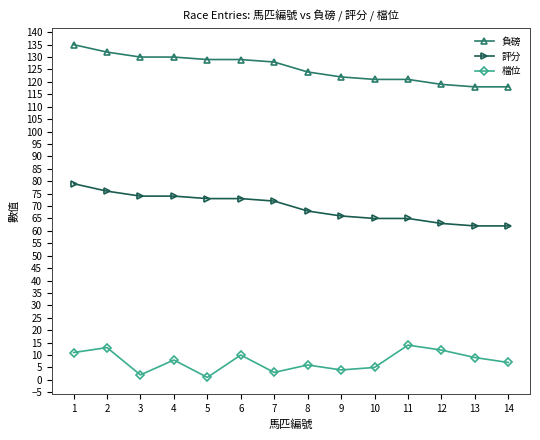

What is the value of the 評分 point at the 11th from the left?

65